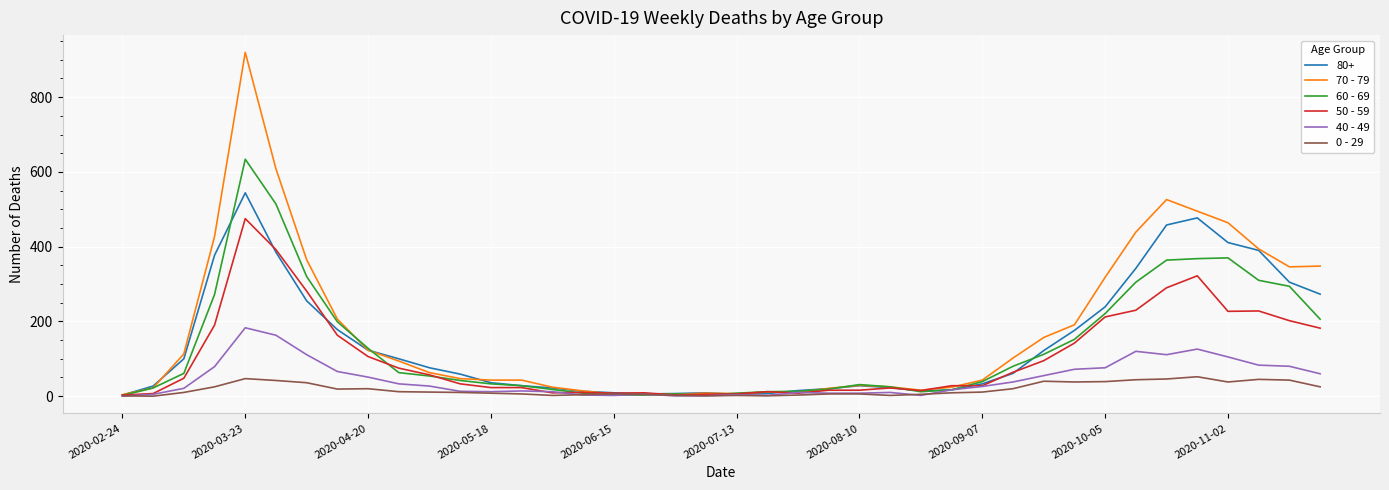

What is the greatest value displayed?

920